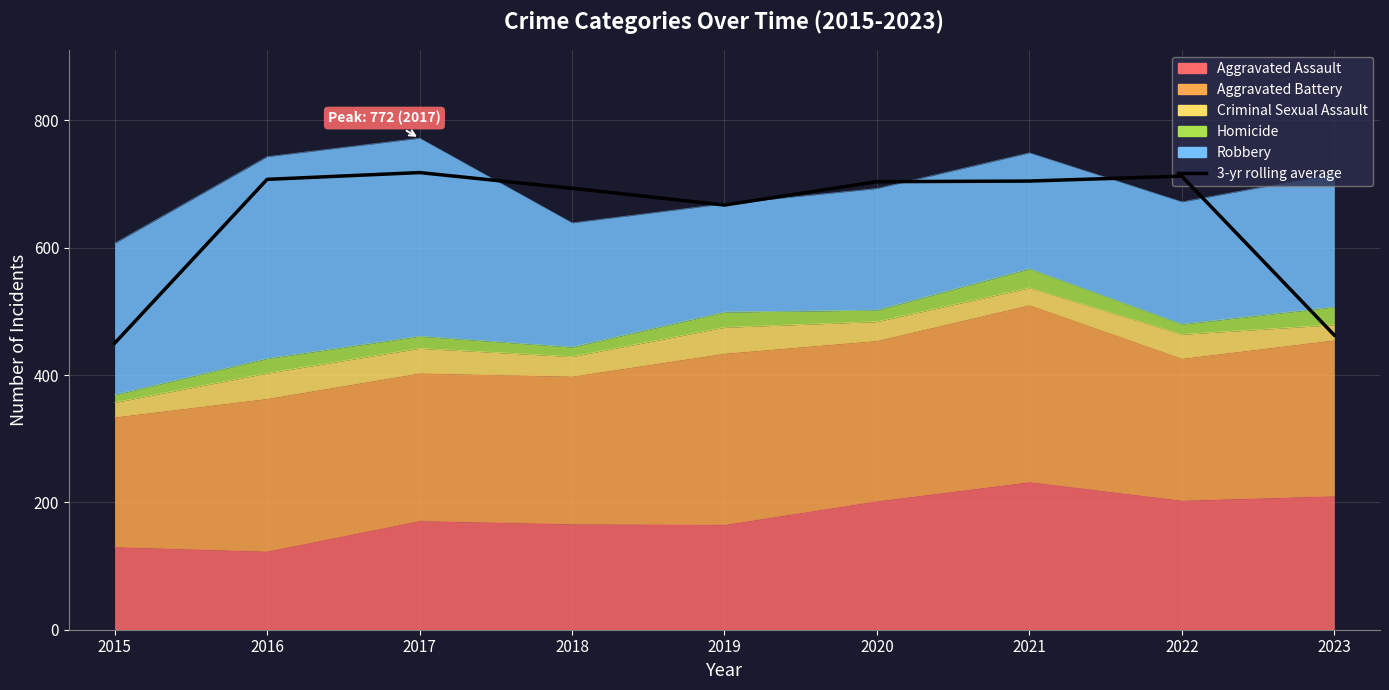

Reading left to right, list all the values displayed in this chart.

2015=450.0	2016=707.3	2017=718.0	2018=693.3	2019=667.0	2020=703.7	2021=704.7	2022=712.3	2023=462.7